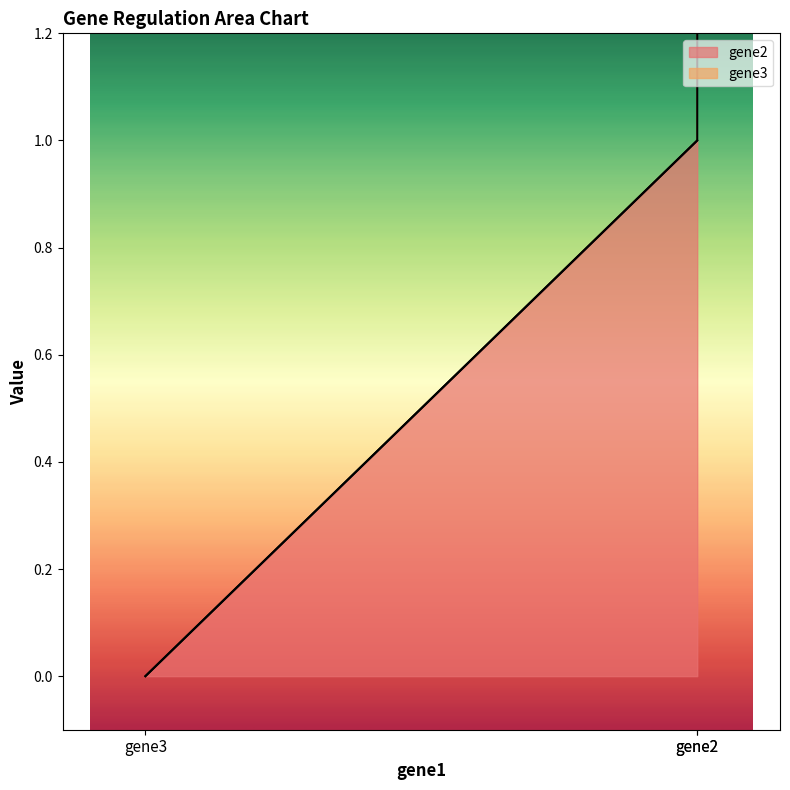

Is it true that the value at gene2 is 1?

True